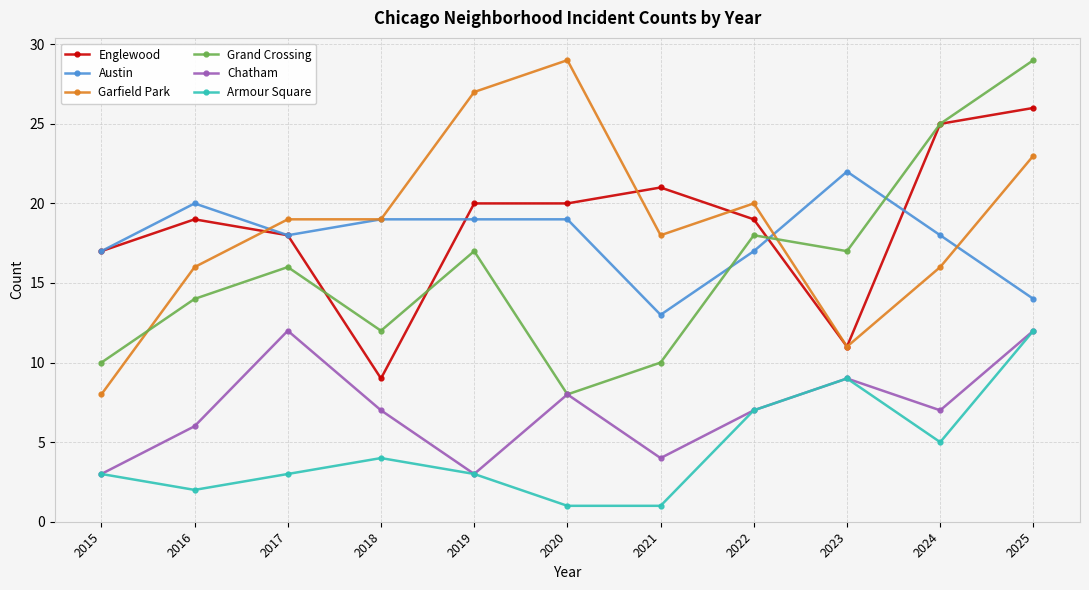

Reading left to right, transcribe all the data shown in this chart.

Englewood: 2015=17	2016=19	2017=18	2018=9	2019=20	2020=20	2021=21	2022=19	2023=11	2024=25	2025=26
Austin: 2015=17	2016=20	2017=18	2018=19	2019=19	2020=19	2021=13	2022=17	2023=22	2024=18	2025=14
Garfield Park: 2015=8	2016=16	2017=19	2018=19	2019=27	2020=29	2021=18	2022=20	2023=11	2024=16	2025=23
Grand Crossing: 2015=10	2016=14	2017=16	2018=12	2019=17	2020=8	2021=10	2022=18	2023=17	2024=25	2025=29
Chatham: 2015=3	2016=6	2017=12	2018=7	2019=3	2020=8	2021=4	2022=7	2023=9	2024=7	2025=12
Armour Square: 2015=3	2016=2	2017=3	2018=4	2019=3	2020=1	2021=1	2022=7	2023=9	2024=5	2025=12